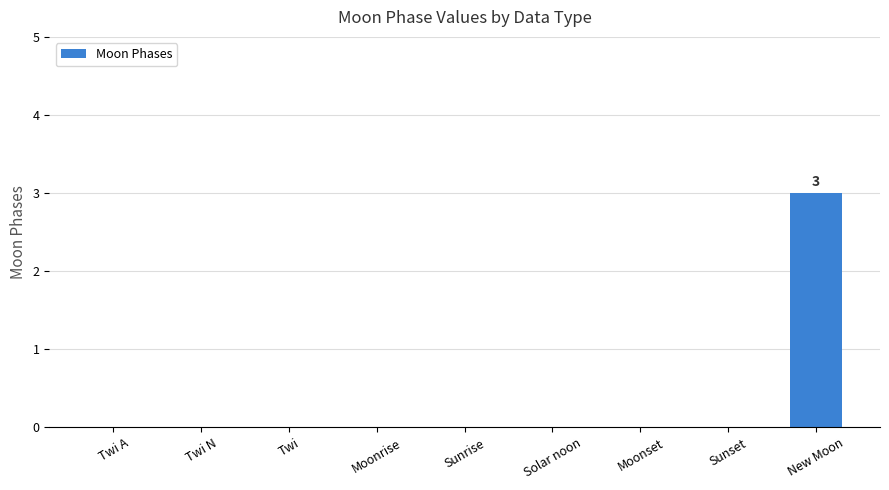

Reading right to left, extract all data points from this chart.

3	0	0	0	0	0	0	0	0